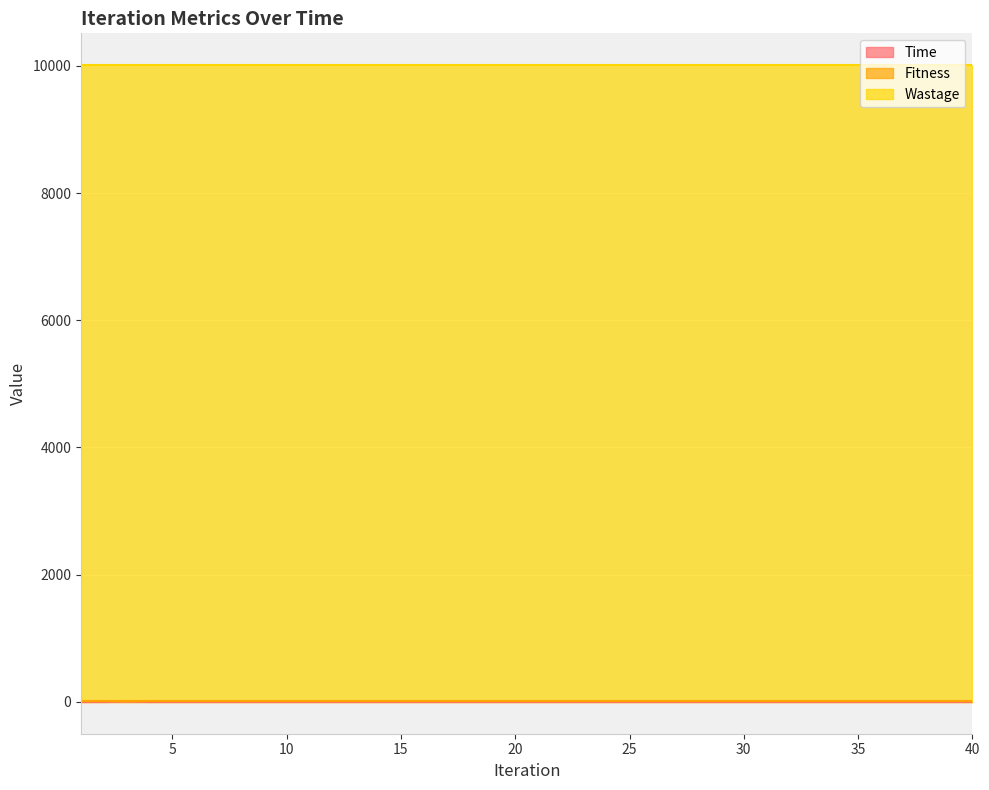

At how many categories does at least one series exceed 3975?

40